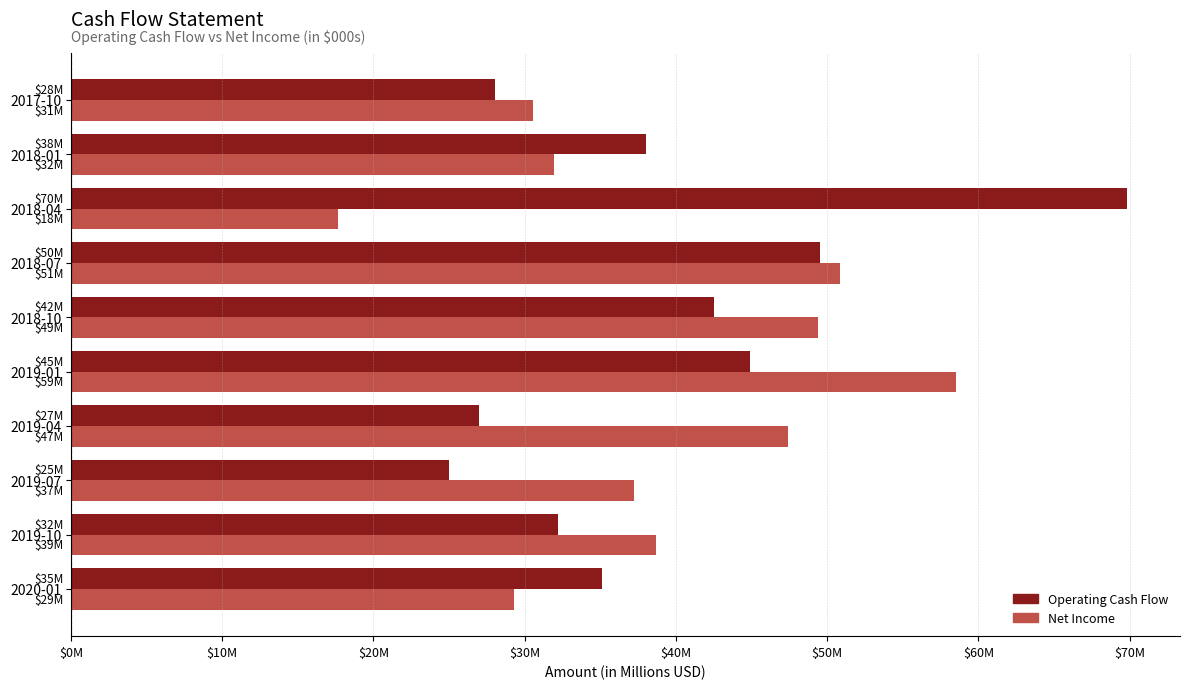

Which label corresponds to the smallest value in the chart?

2018-04